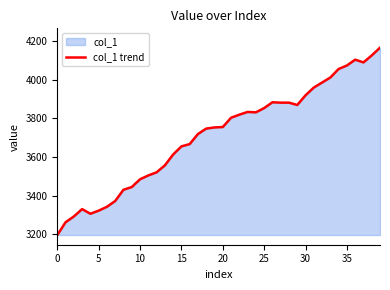

What is the change in value from 14 to 29?

+256